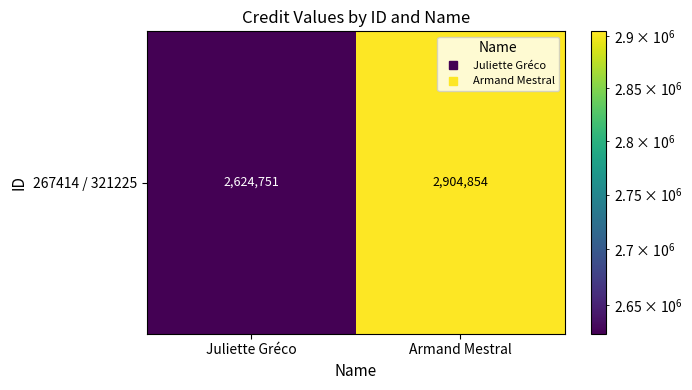

Which label corresponds to the smallest value in the chart?

Juliette Gréco